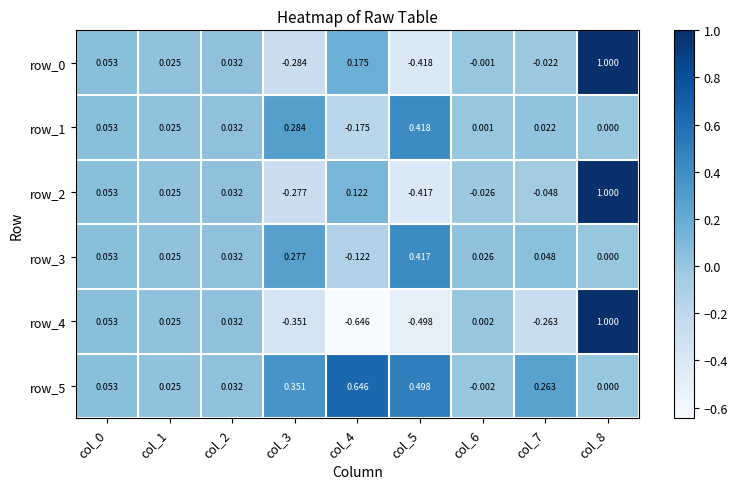

Which category has the highest value across all series?

col_8